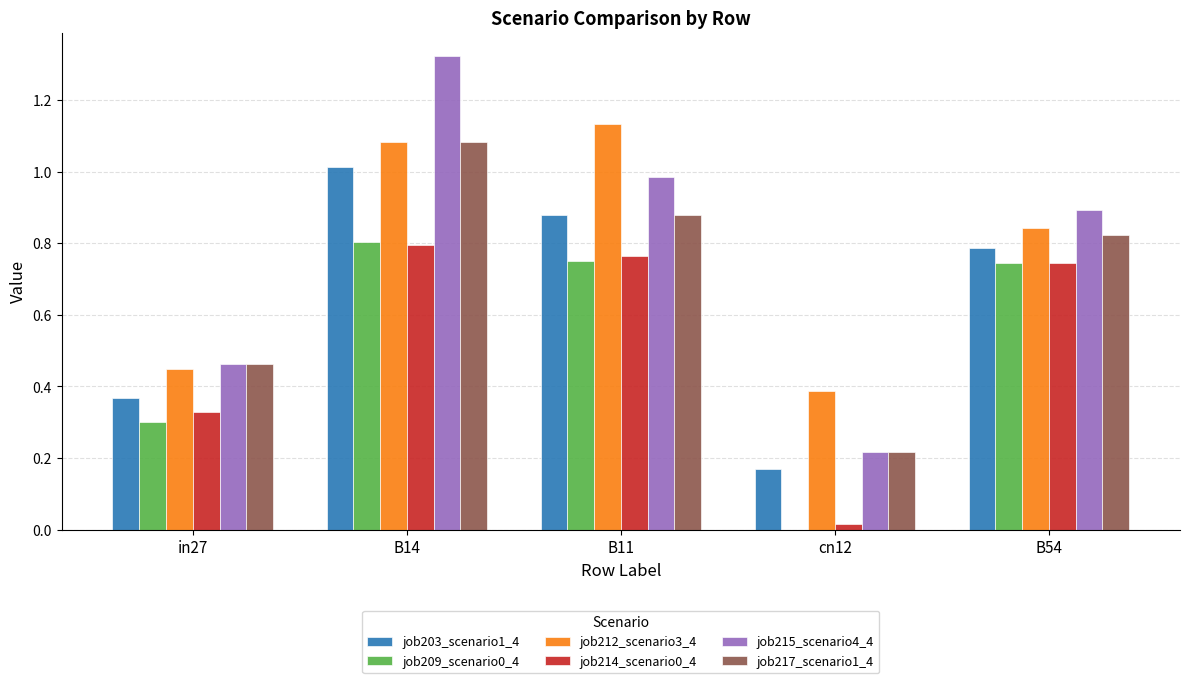

Where is job214_scenario0_4 nearest to the value 0?

cn12